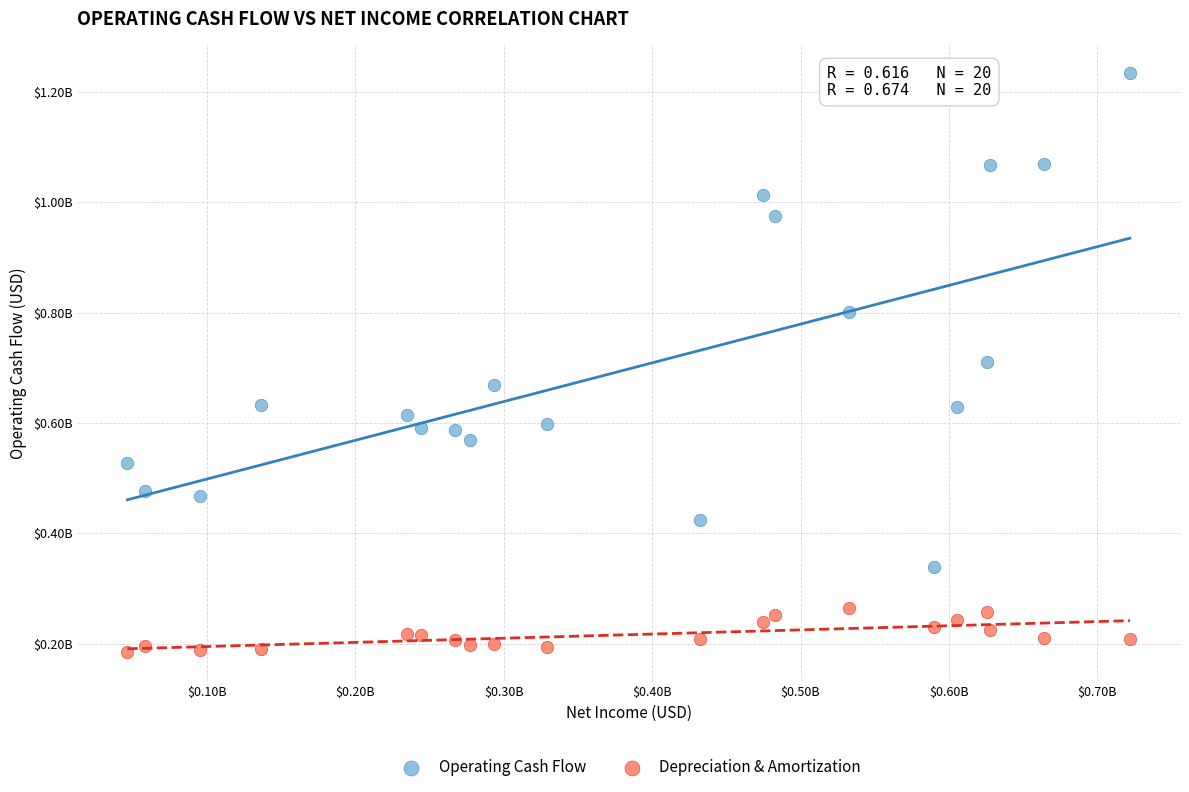

Which series contains the highest Y value?

Operating Cash Flow